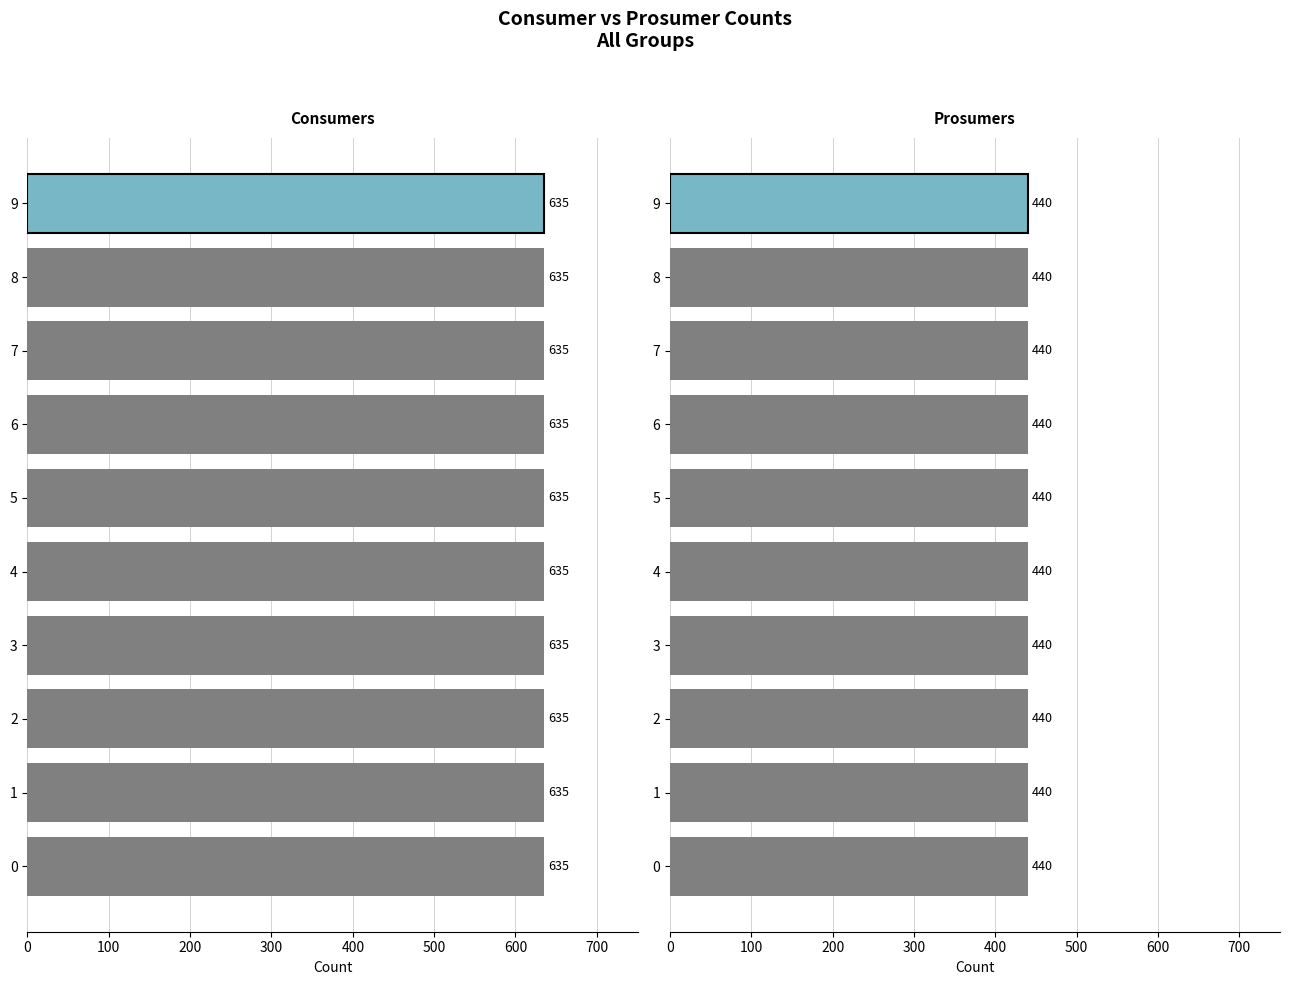

List the series in order of their overall mean, lowest first.

Prosumers, Consumers